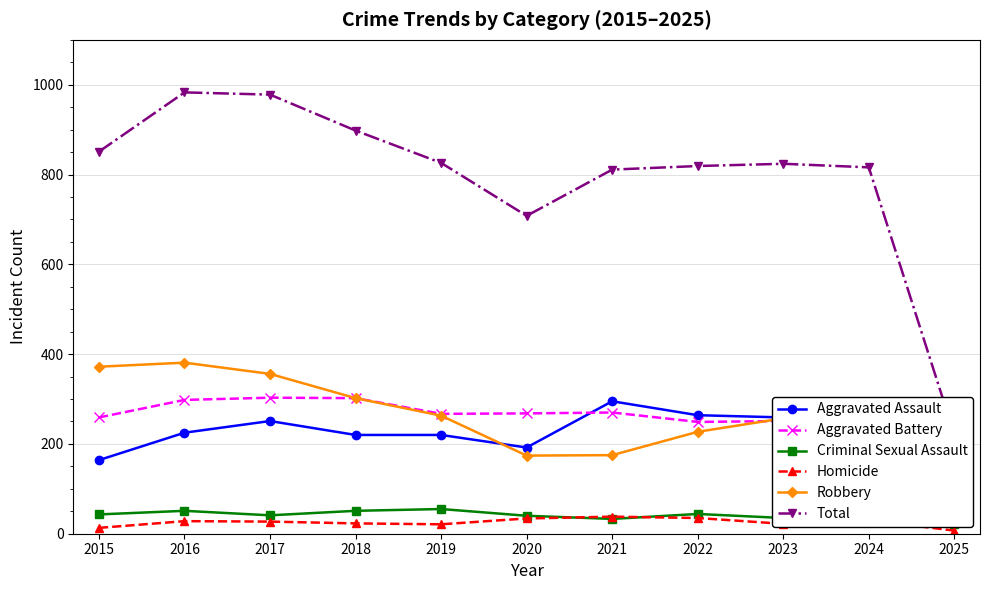

True or false: Aggravated Battery has a value of 267 at 2019.

True